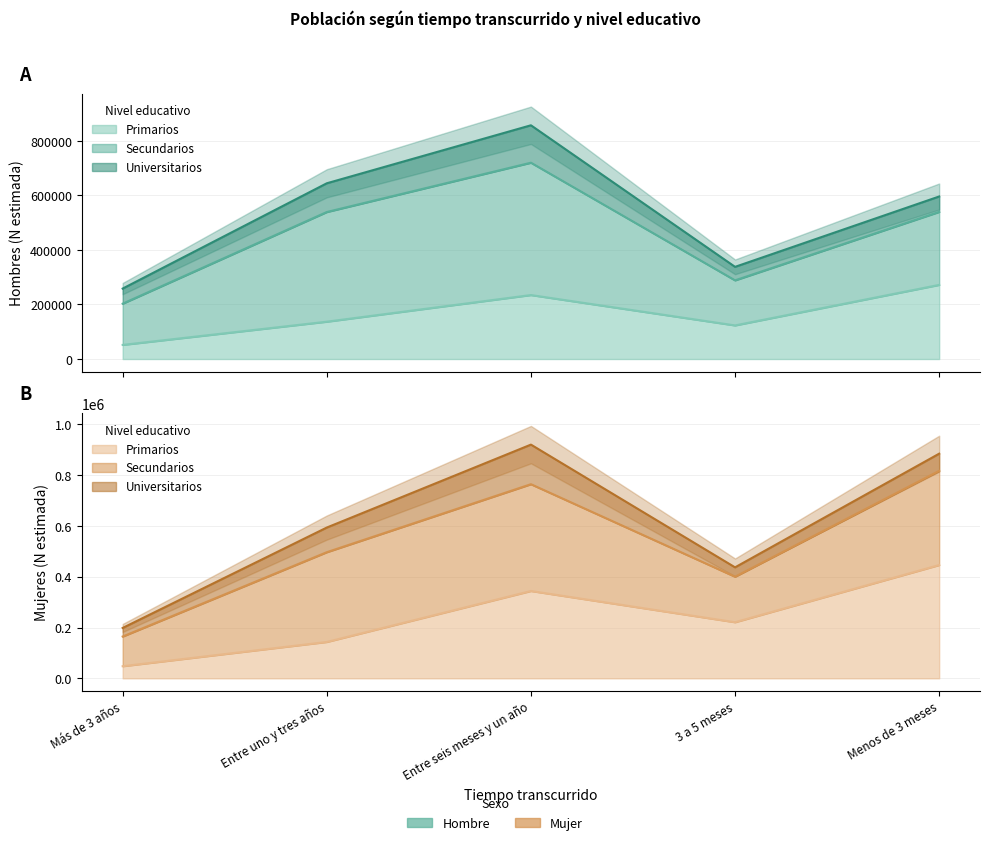

What is the label of the 5th point from the right?

Más de 3 años